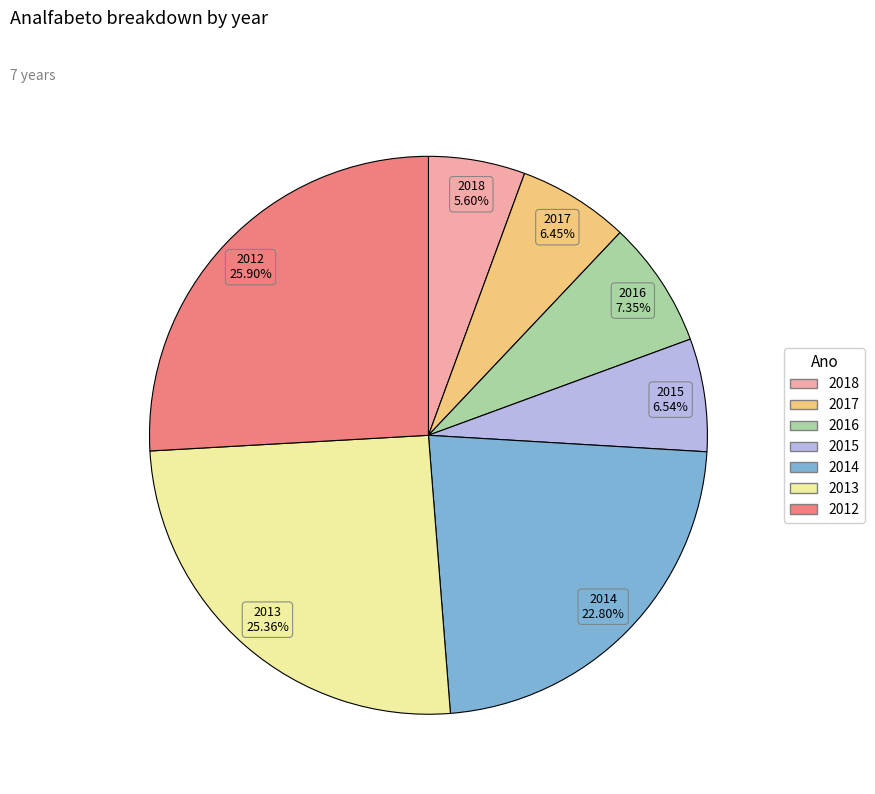

To the nearest percent, what is the average slice percentage?

14%